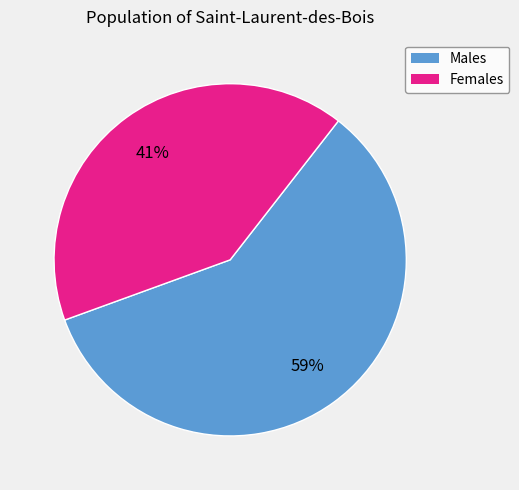

Is there any slice that represents more than half of the pie?

Yes